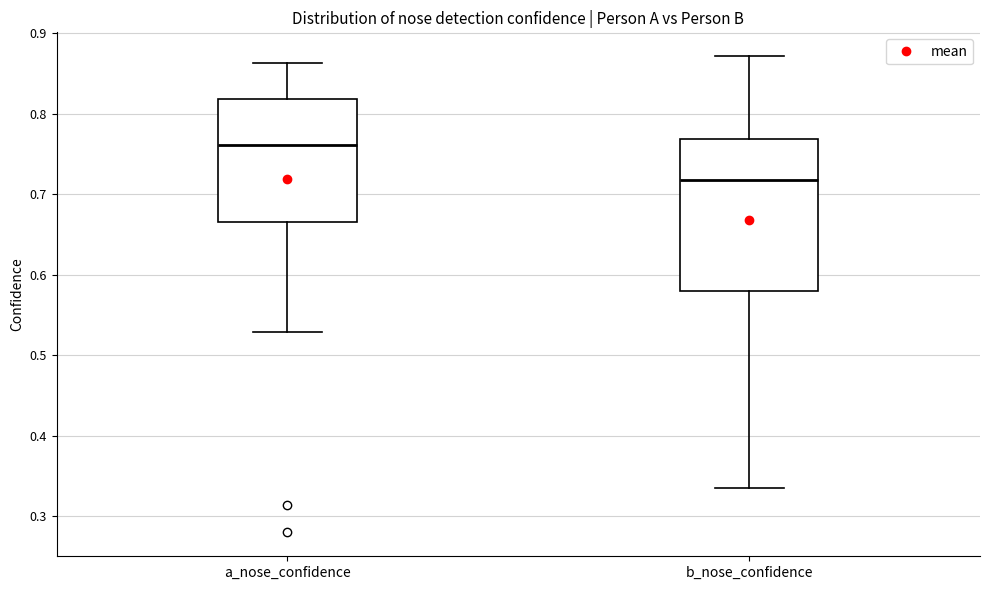

Reading left to right, read every box against the y-axis: the position of its median line, the range the box covers, and the ends of its whiskers. The values are not printed on the chart, so give them approximately, as read against the axis.

a_nose_confidence: median 0.76, box 0.67 to 0.82, whiskers 0.53 to 0.86
b_nose_confidence: median 0.72, box 0.58 to 0.77, whiskers 0.34 to 0.87